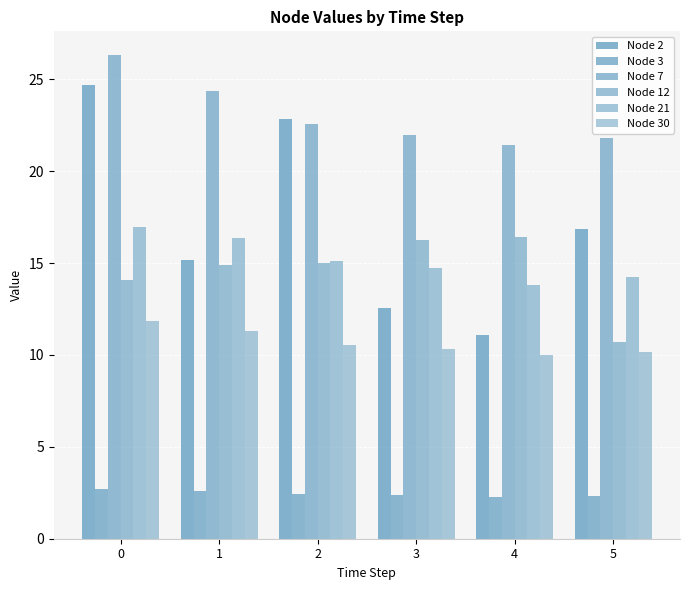

Reading left to right, transcribe all the data shown in this chart.

Node 2: 24.7	15.2	22.9	12.6	11.1	16.9
Node 3: 2.7	2.6	2.4	2.4	2.3	2.3
Node 7: 26.3	24.4	22.6	22.0	21.4	21.8
Node 12: 14.1	14.9	15.0	16.3	16.4	10.7
Node 21: 17.0	16.4	15.1	14.7	13.8	14.3
Node 30: 11.9	11.3	10.5	10.3	10.0	10.2